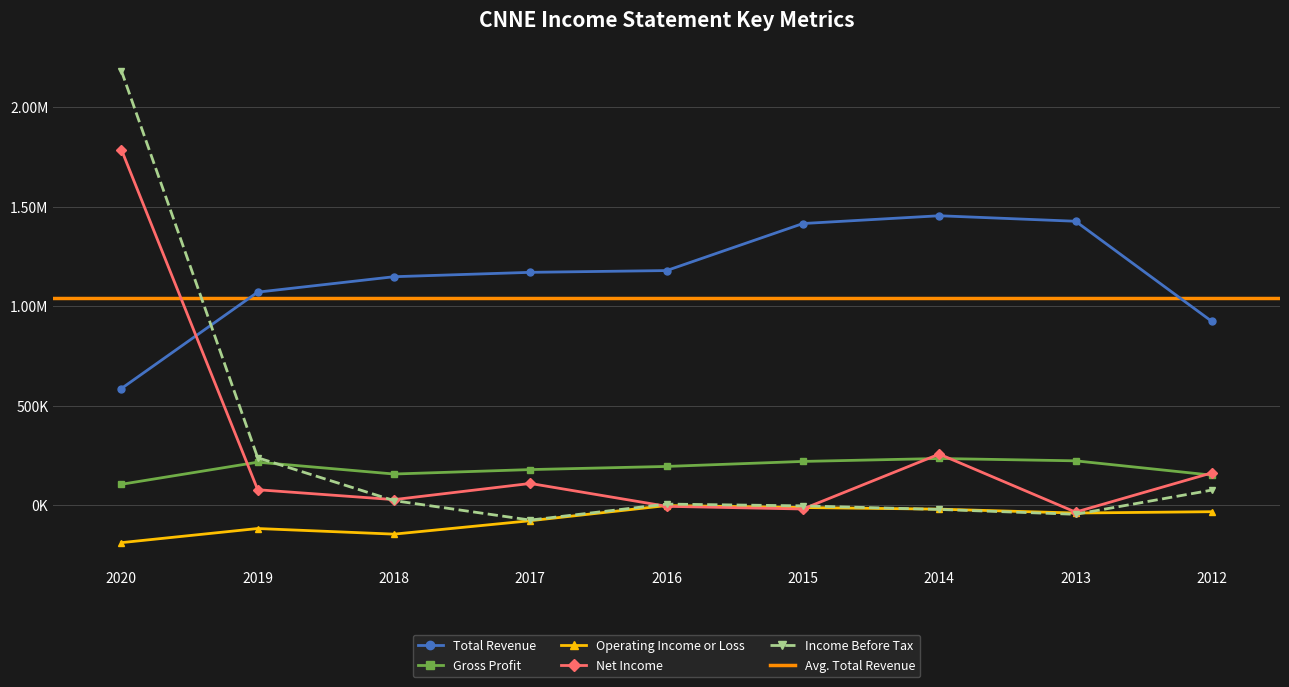

Reading left to right, extract all data points from this chart.

Total Revenue: 585700	1070000	1147500	1169500	1178400	1414700	1453800	1426100	923000
Gross Profit: 104600	215700	156200	178500	194300	219500	234200	222500	150500
Operating Income or Loss: -188500	-117600	-145800	-78400	-2200	-12100	-20300	-39800	-33100
Net Income: 1786200	77300	27600	108800	-6000	-19500	256200	-35200	161900
Income Before Tax: 2181900	237900	22600	-75200	5200	-3800	-21700	-46200	75500